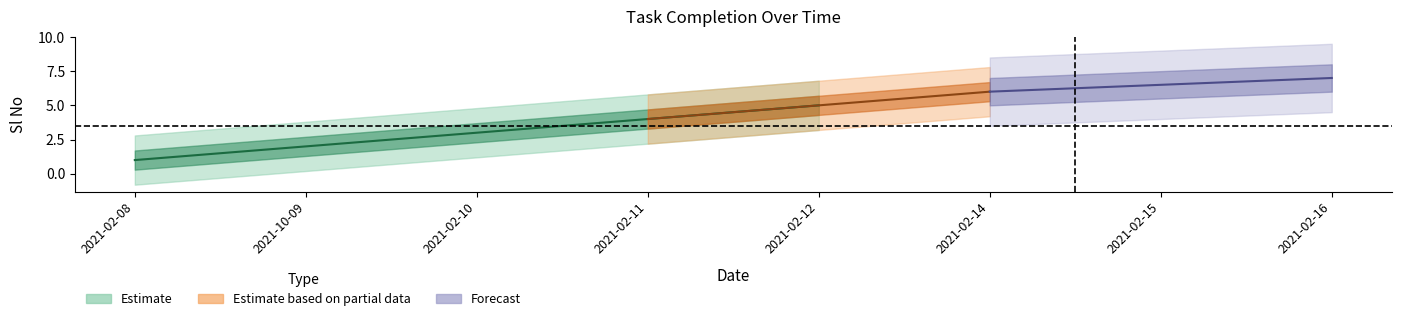

What is the value of the 5th point from the left?

5